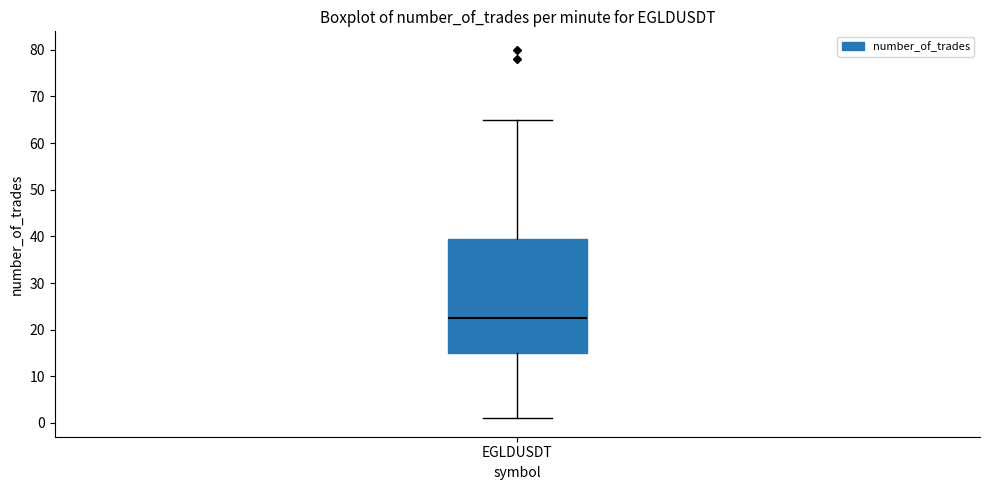

Transcribe this box plot: give where the median line is, the range the box spans, and where the two whiskers end, as read against the y-axis. The values are not printed on the chart, so give them approximately, as read against the axis.

median 23, box 15 to 40, whiskers 1 to 65